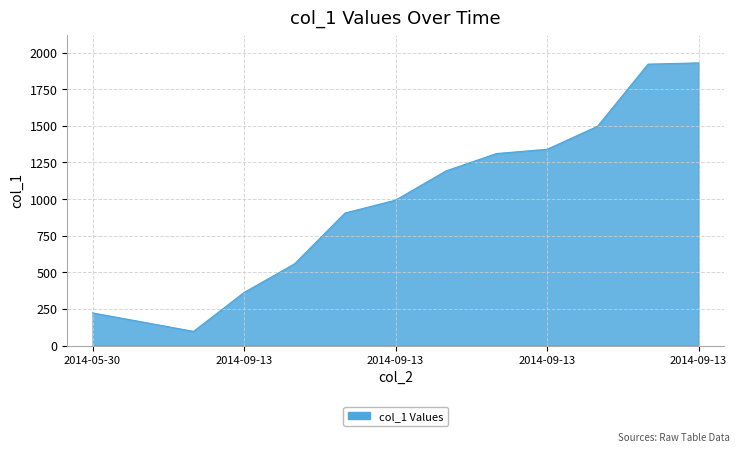

What is the difference between the maximum and minimum values?

1833.5